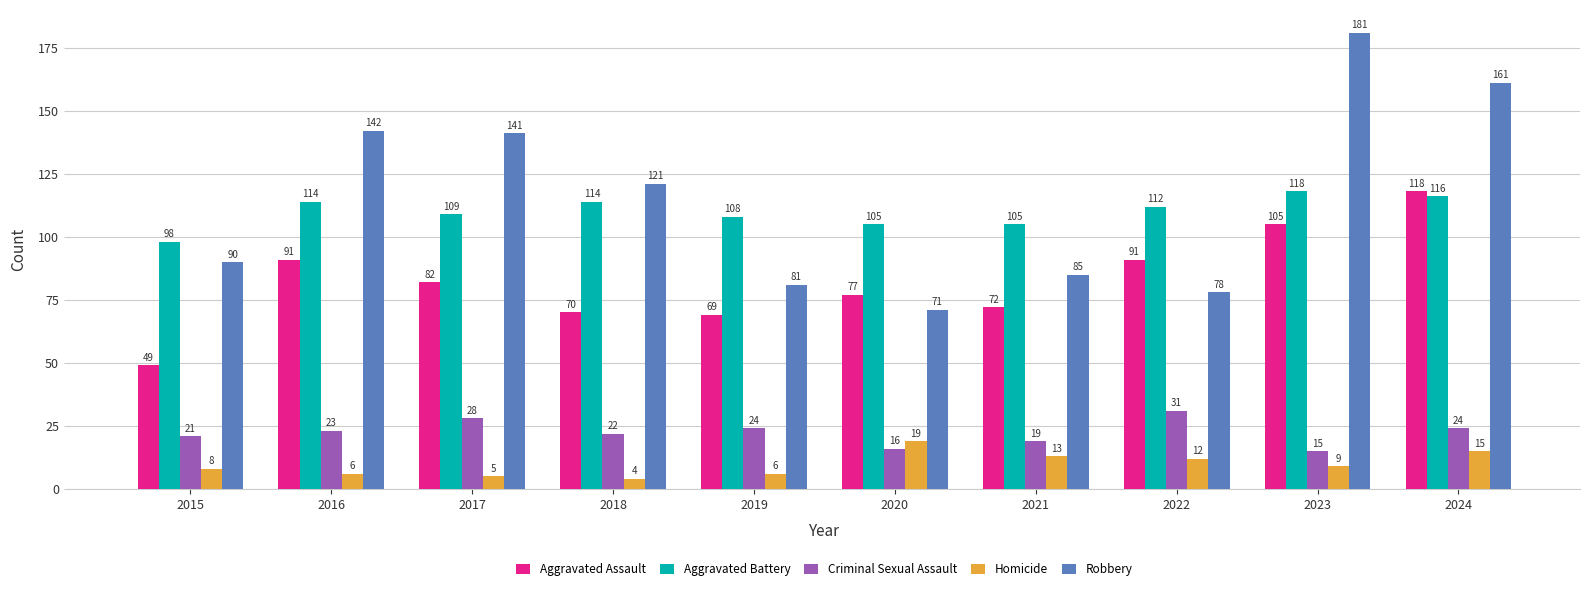

Rank the series at 2022 from highest to lowest value.

Aggravated Battery, Aggravated Assault, Robbery, Criminal Sexual Assault, Homicide